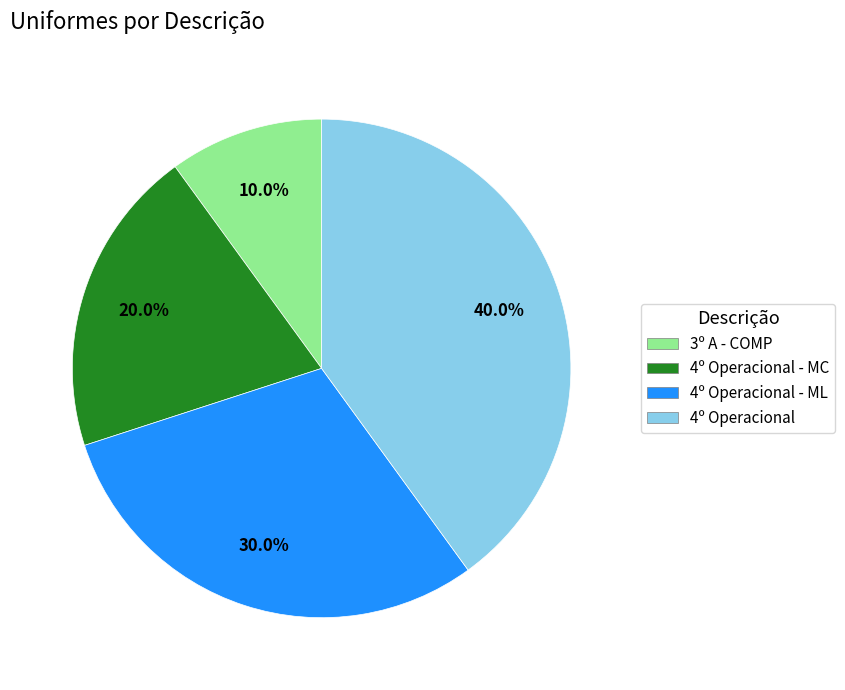

True or false: 4º Operacional - ML accounts for 19% of the total.

False